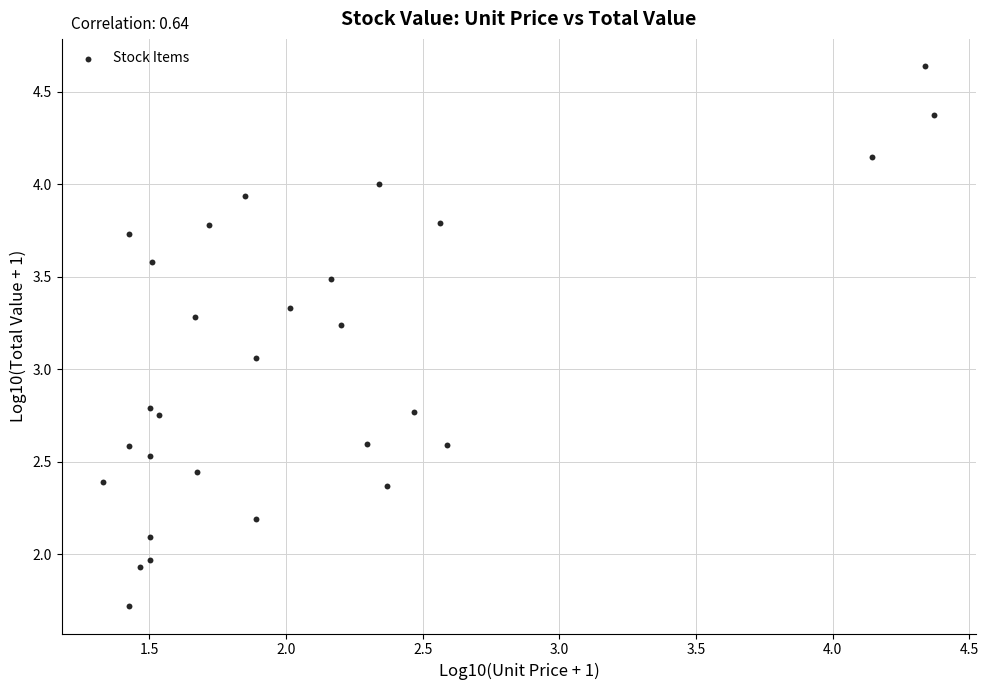

What is the range of Y values (max minus min)?

2.9